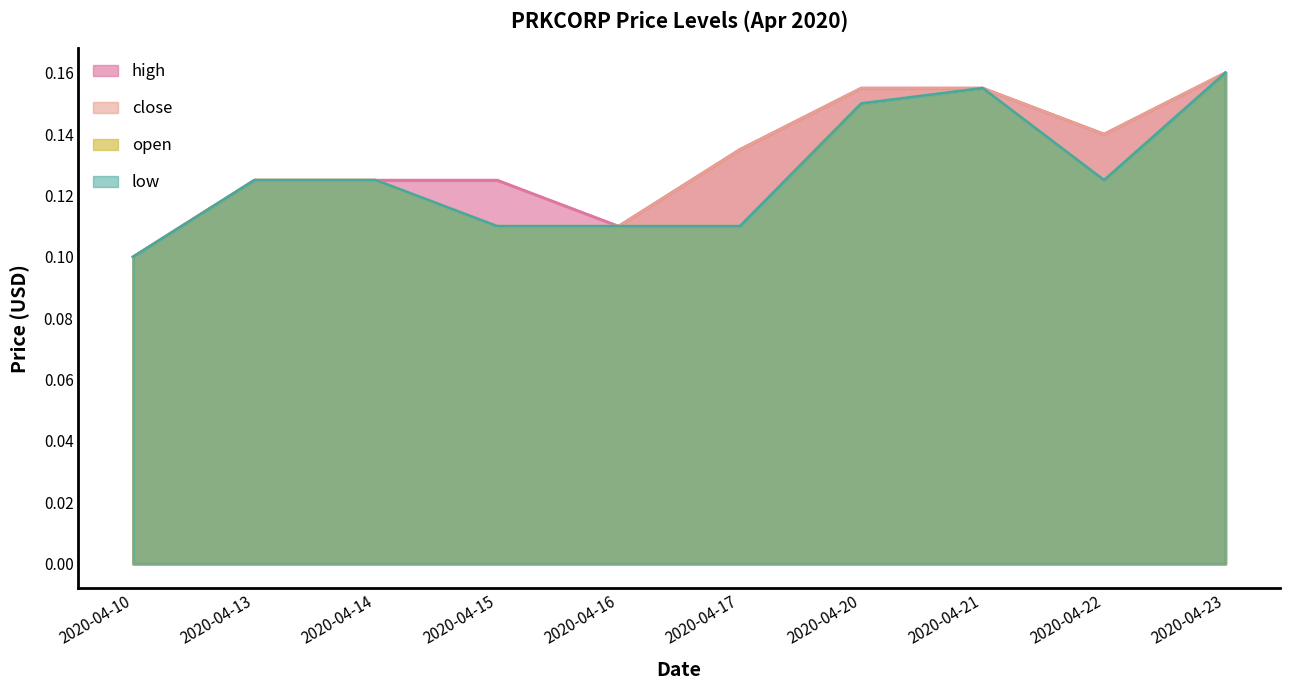

Which category has the highest value in the low series?

2020-04-23